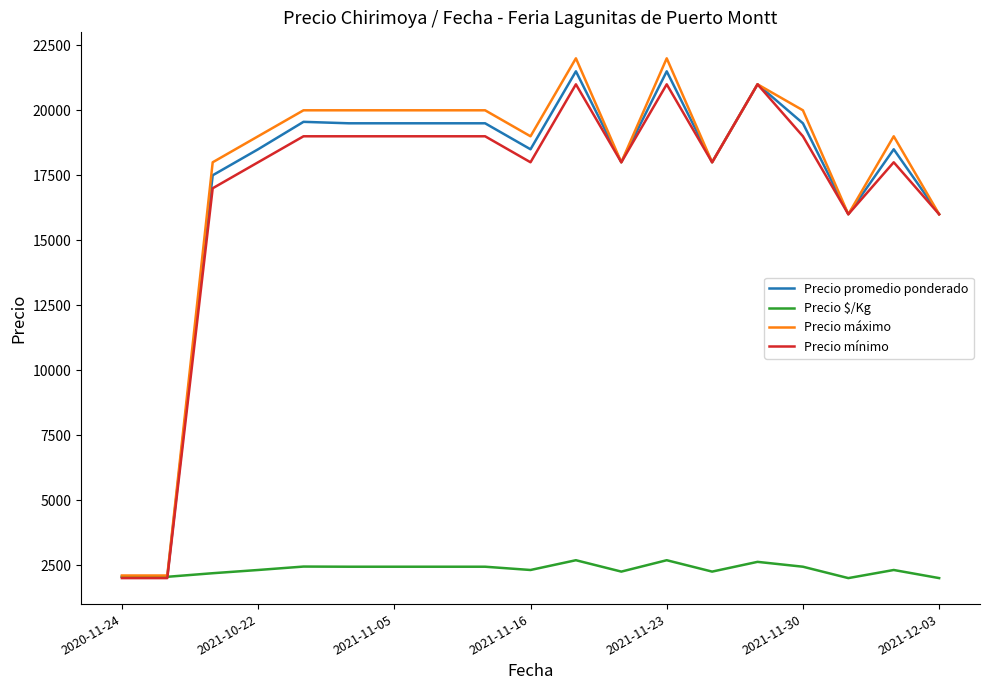

What is the greatest value displayed?

22000